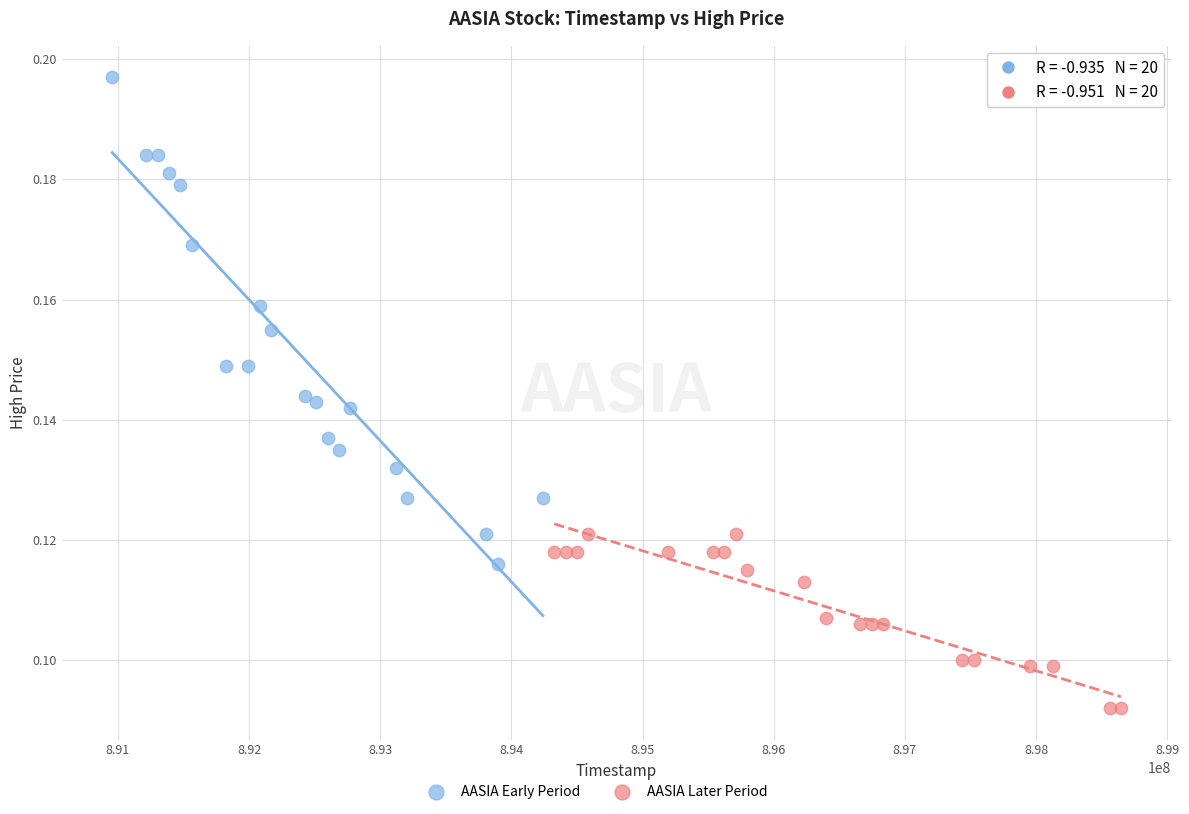

Which series reaches the minimum Y coordinate?

AASIA Later Period